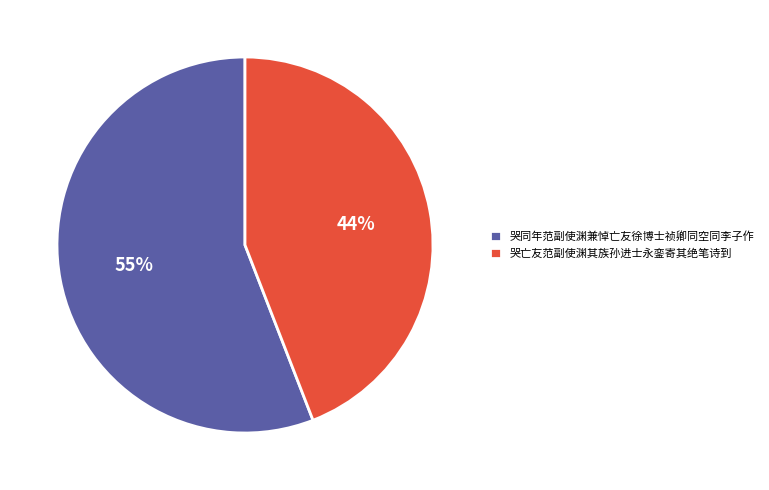

Which has a higher value, 哭亡友范副使渊其族孙进士永銮寄其绝笔诗到 or 哭同年范副使渊兼悼亡友徐博士祯卿同空同李子作?

哭同年范副使渊兼悼亡友徐博士祯卿同空同李子作